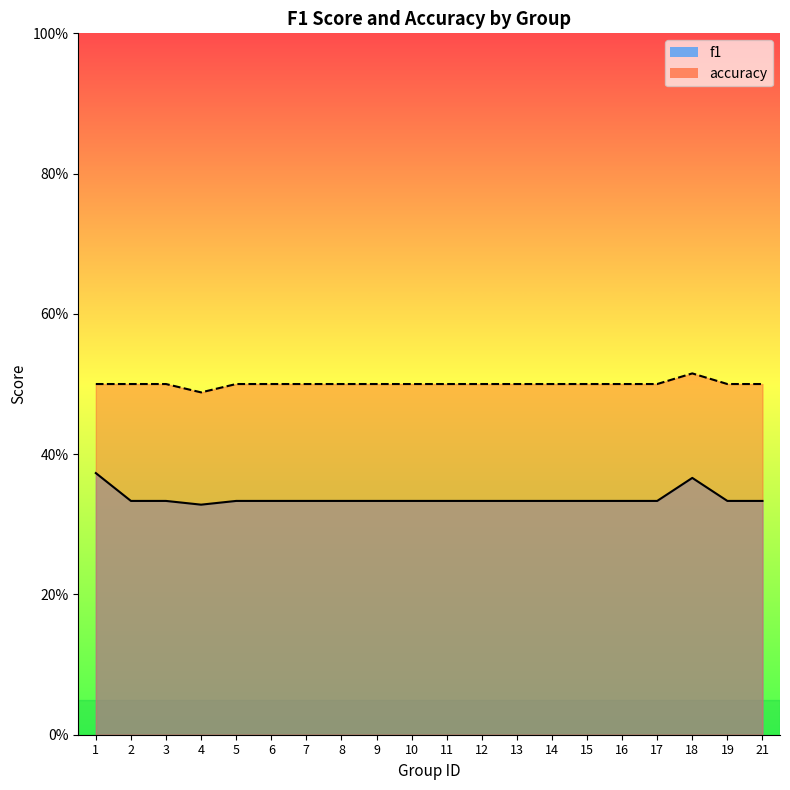

At which label does f1 reach its minimum?

4